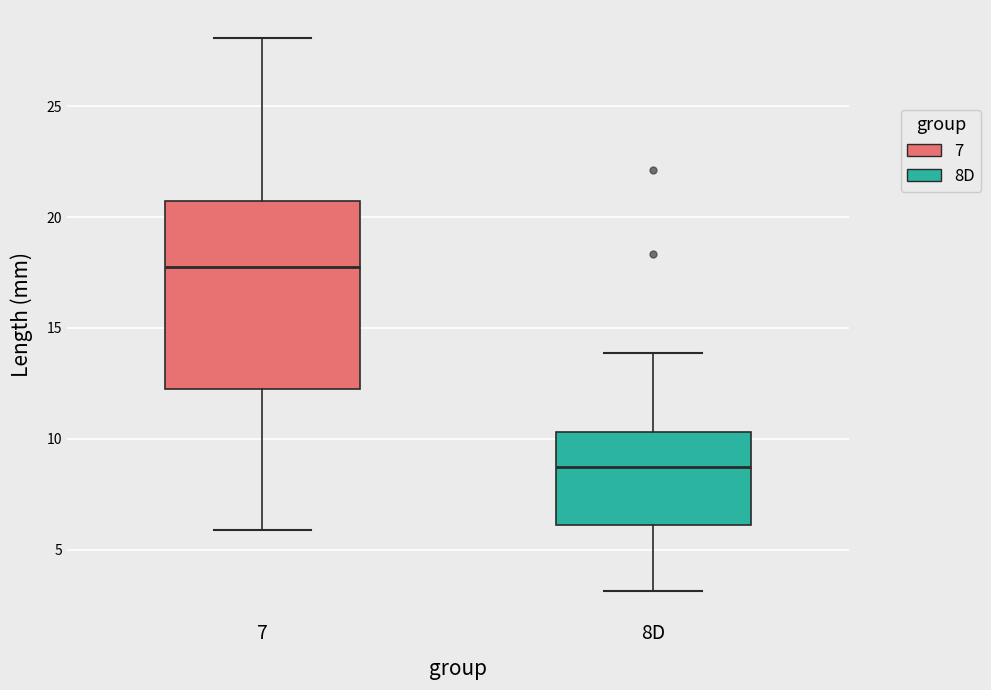

Which box's median line is the lowest?

8D